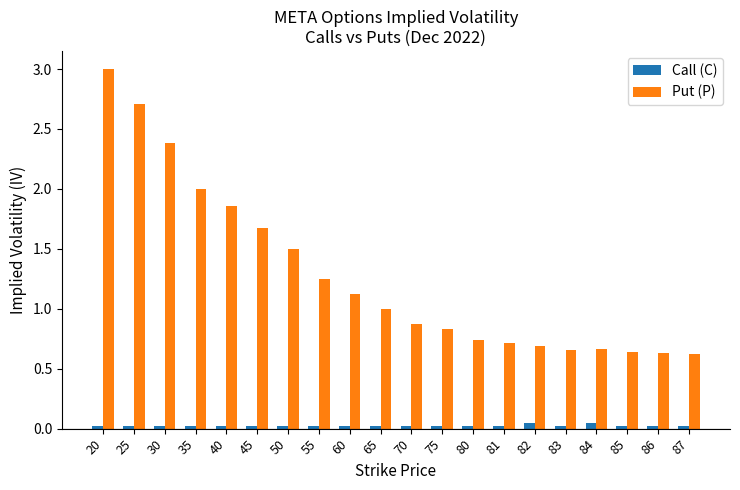

What are all the series names shown in the legend?

Call (C), Put (P)